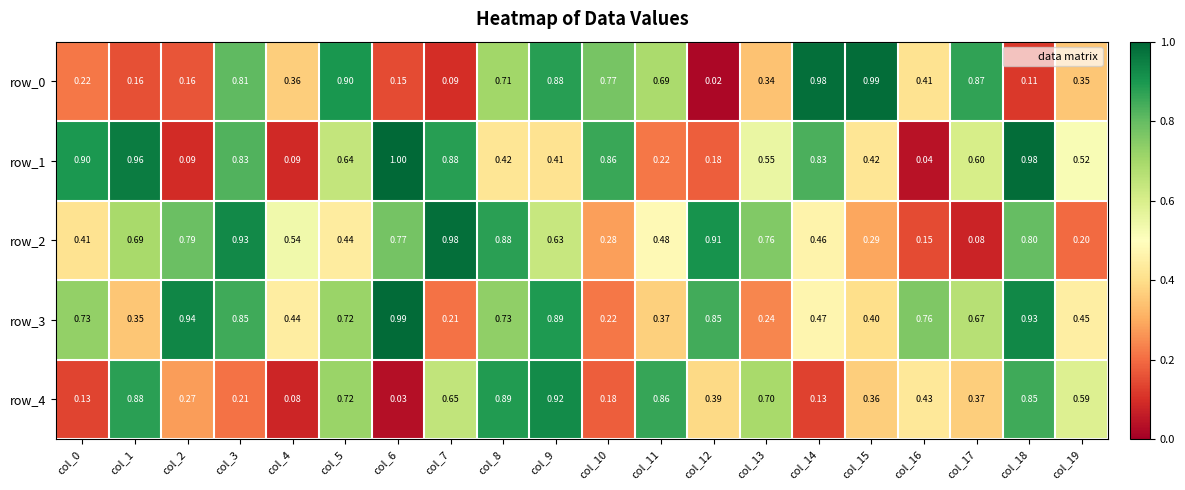

The value of row_2 at col_10 is 0.5. True or false?

False